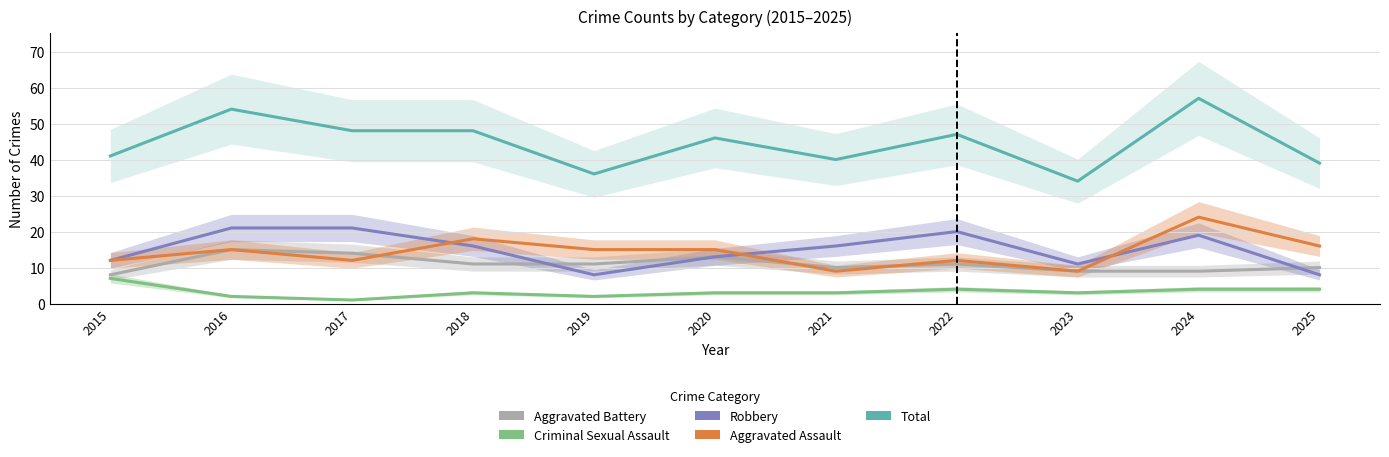

What is the sum of all Aggravated Battery values?

121